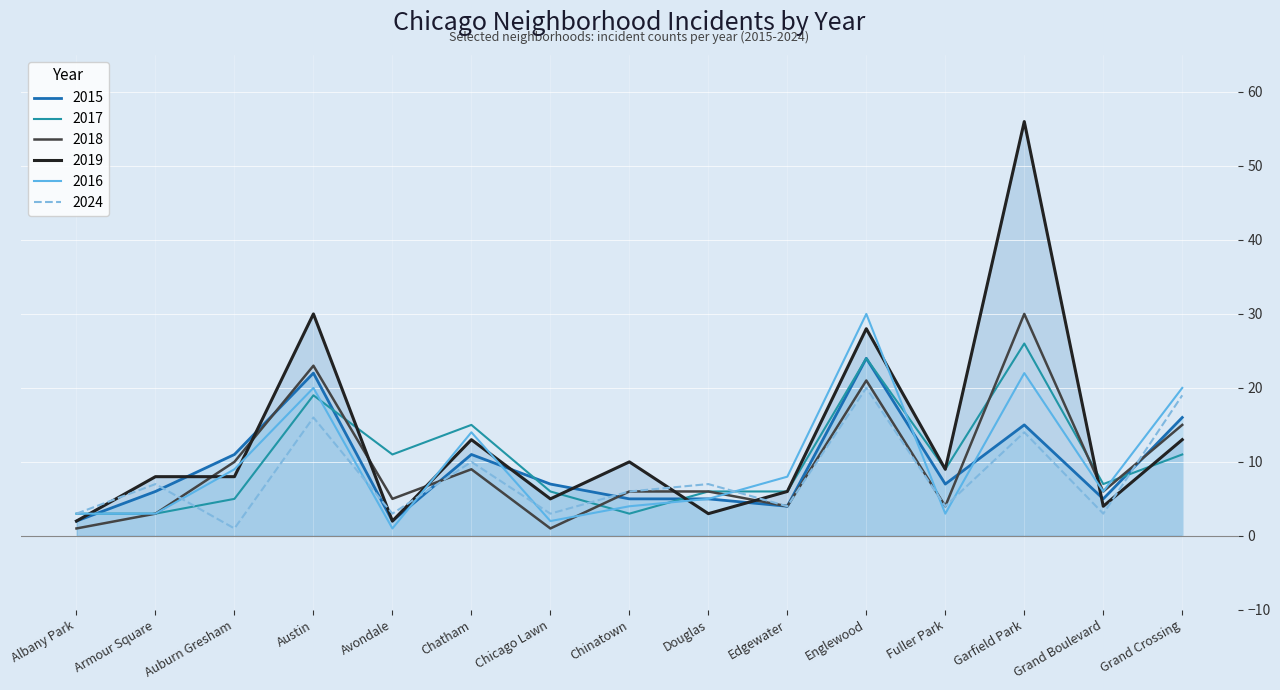

What is the difference between the maximum and minimum values in the 2024 series?

19